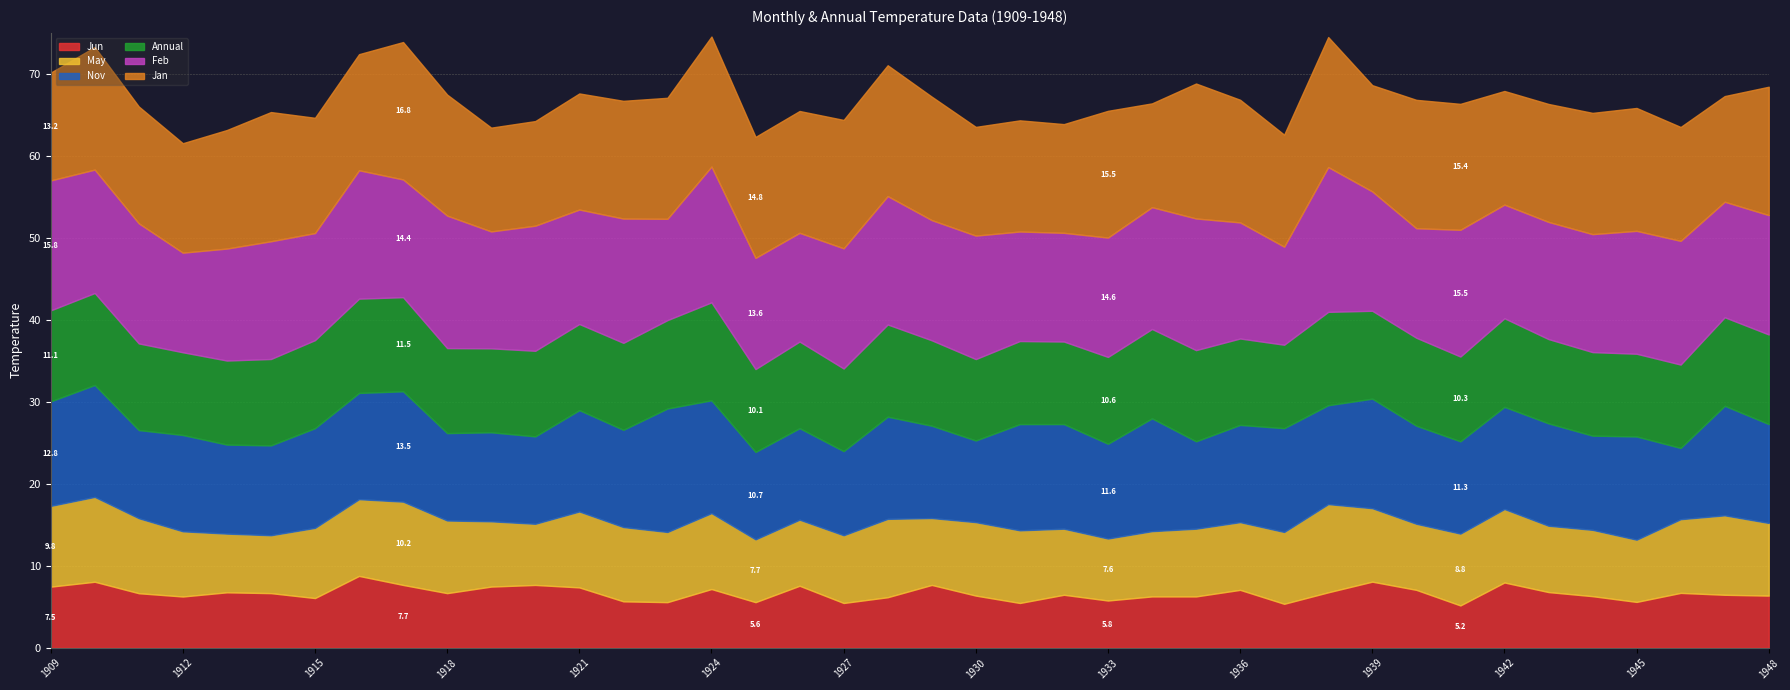

Is the value of Feb at 1948 greater than the value of Nov at 1946?

Yes